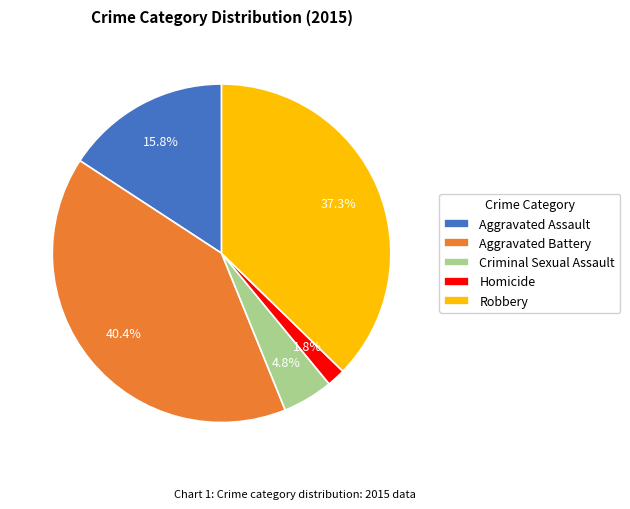

Is there a majority slice in this chart?

No